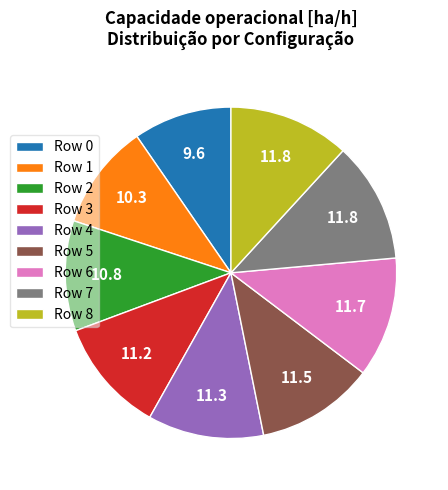

Is Row 6 the majority of the pie?

No